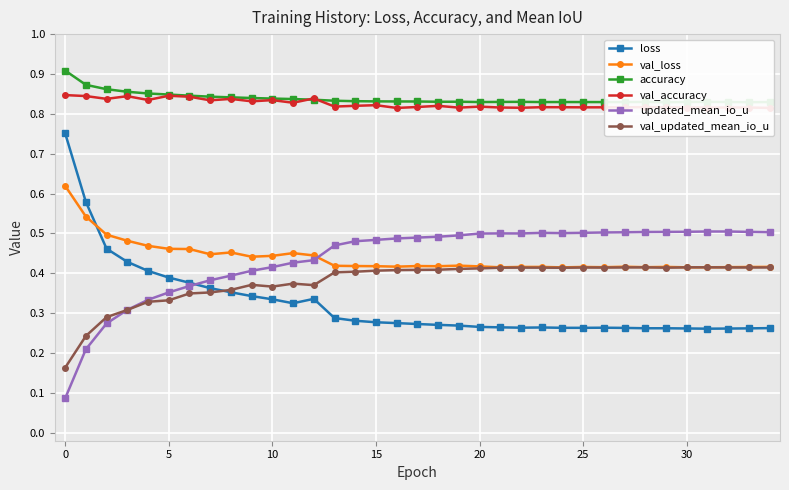

What is the difference between the highest and lowest values at 10?

0.5